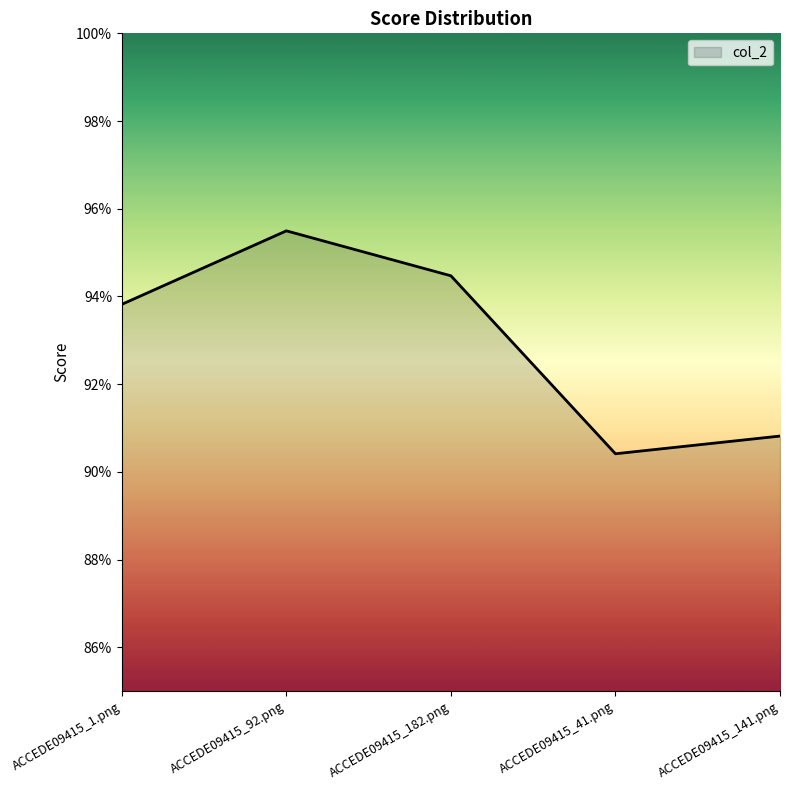

The value at ACCEDE09415_41.png is 0.9. True or false?

True